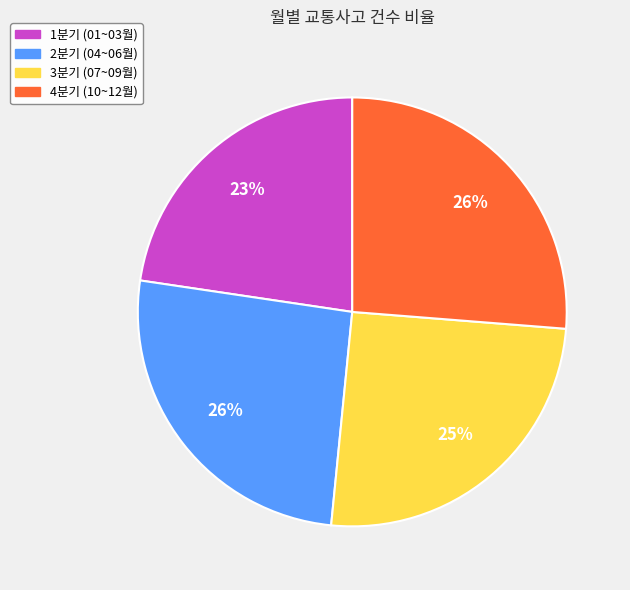

Does any single category account for the majority?

No